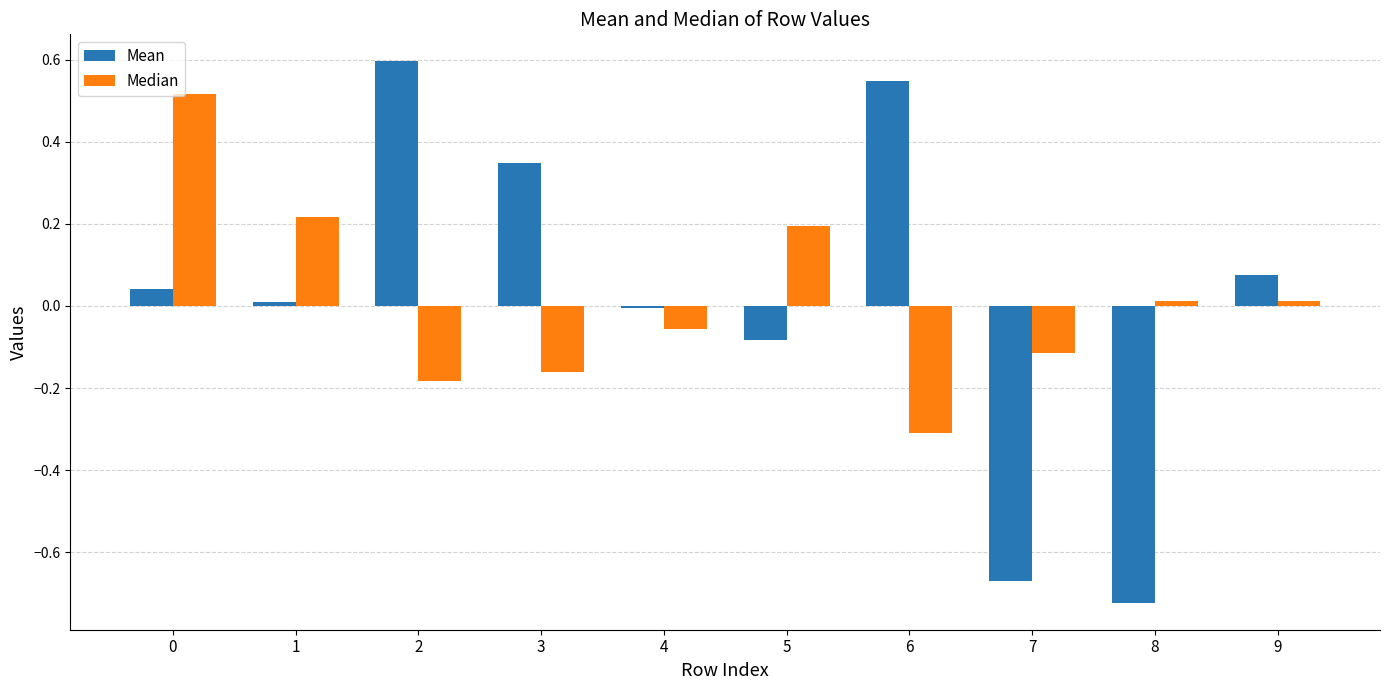

How many distinct data groups are displayed?

2